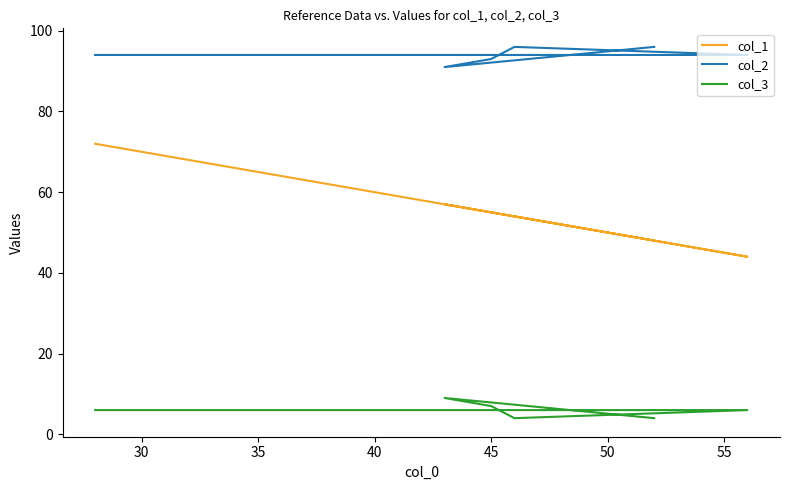

What is the greatest value displayed?

96